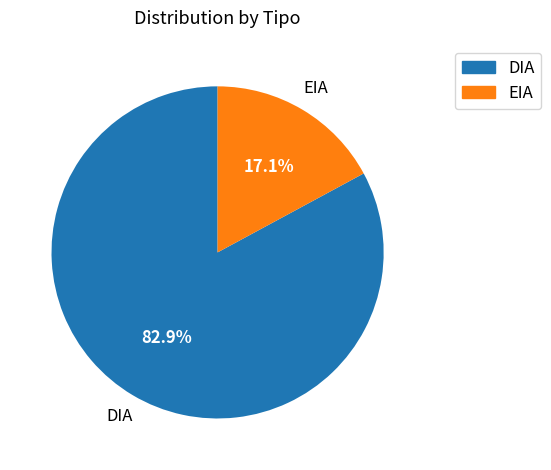

To the nearest percent, what percentage of the pie is DIA?

83%